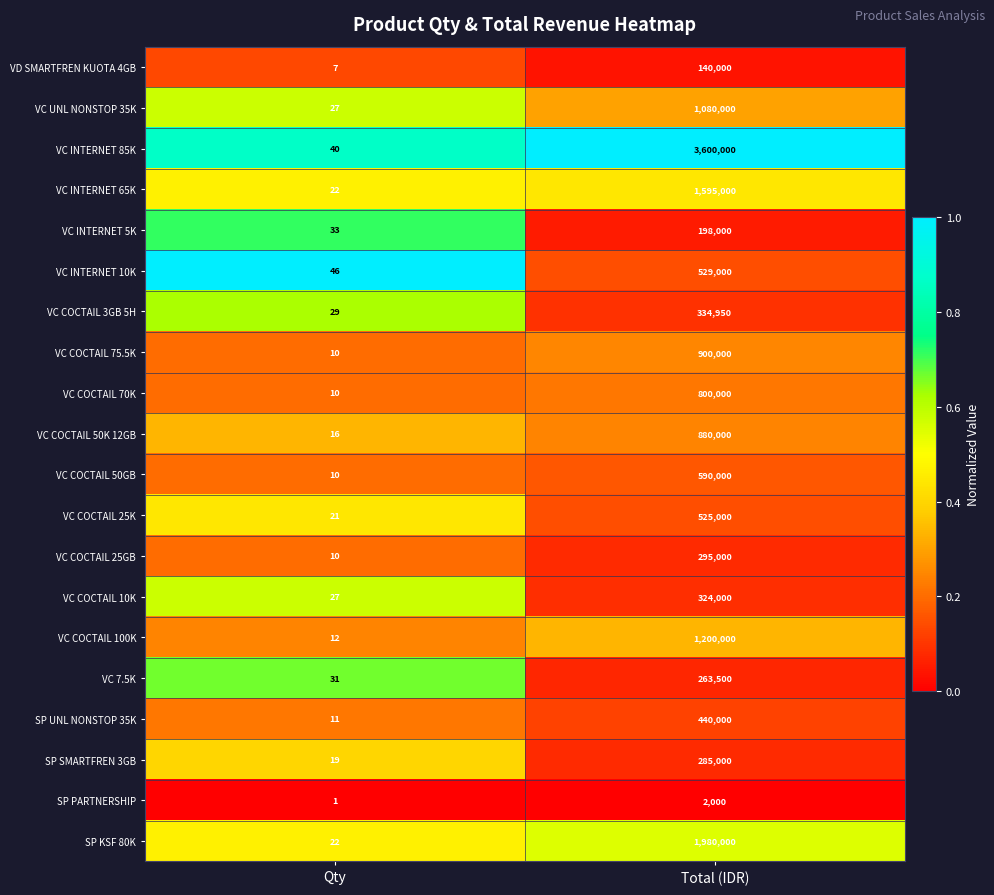

Is it true that VC COCTAIL 75.5K equals 6 at Qty?

False